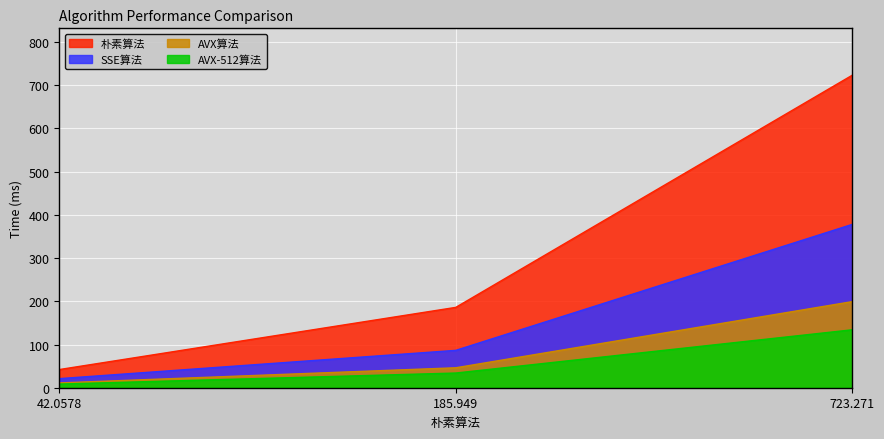

What is the total value across all series at 723.271?

1434.6